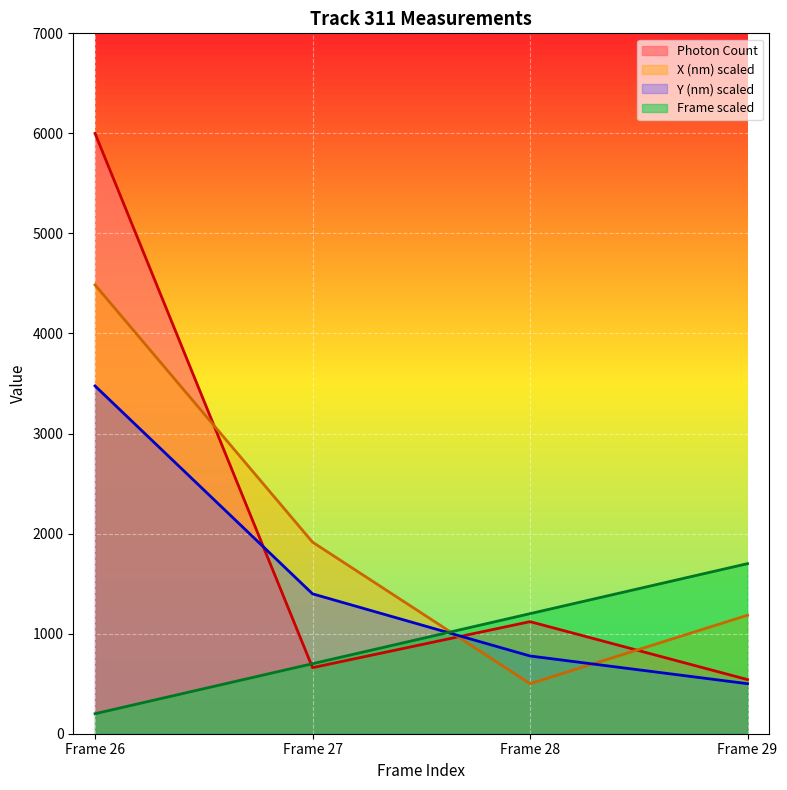

After their last crossing, which series has the higher values: X (nm) or Y (nm)?

X (nm)